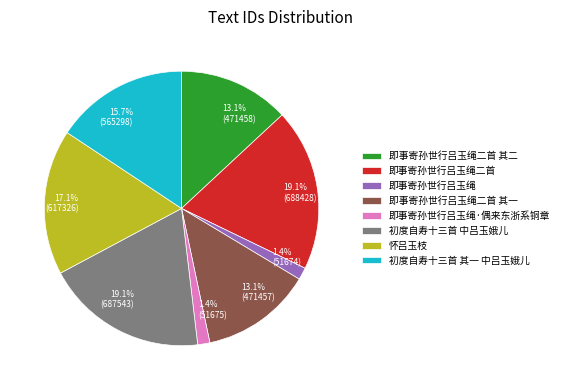

How many segments does this pie chart have?

8